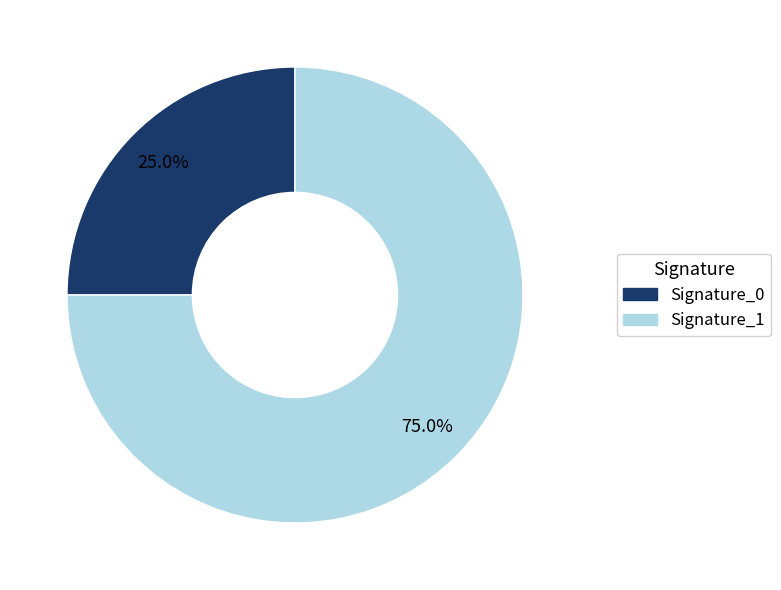

Does any single category account for the majority?

Yes